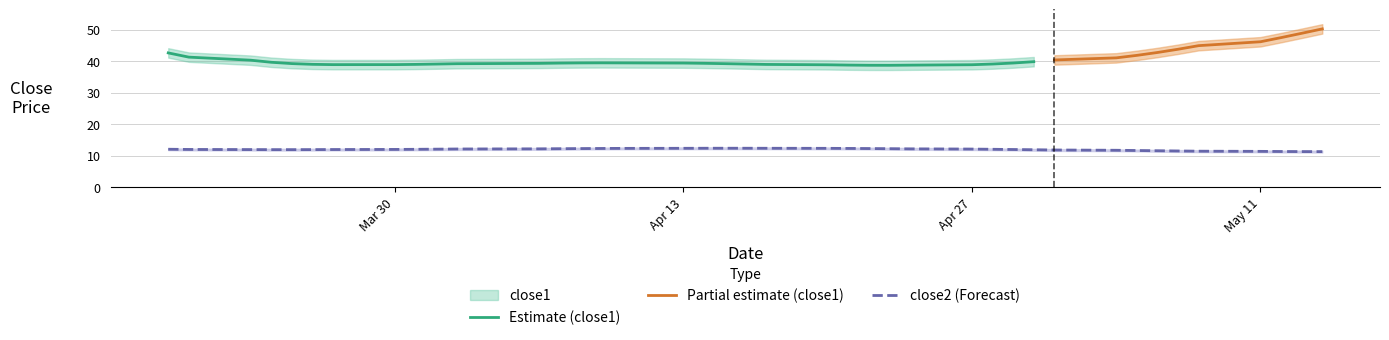

What value does the close1 series have at 30?

38.8